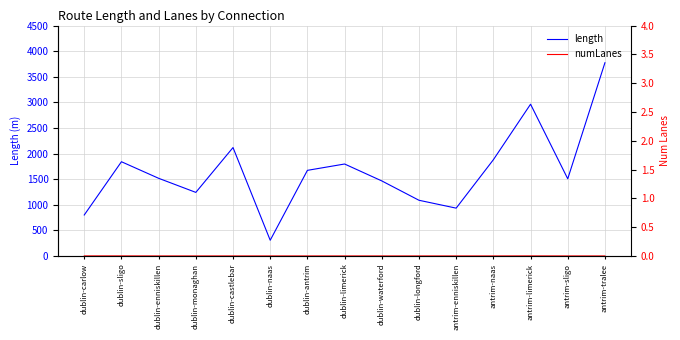

At which label does numLanes reach its minimum?

dublin-enniskillen